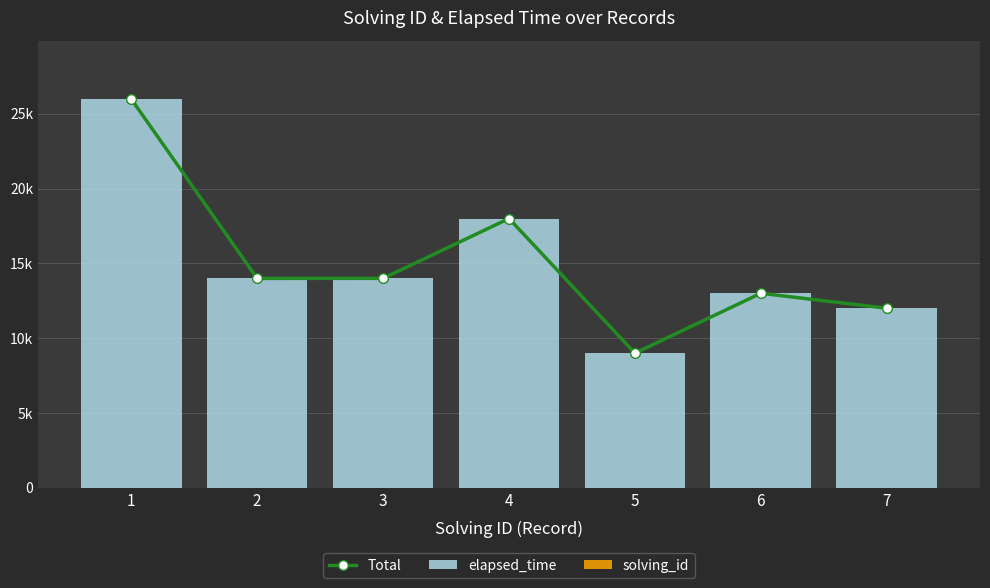

Which category has the highest value in the Total series?

1